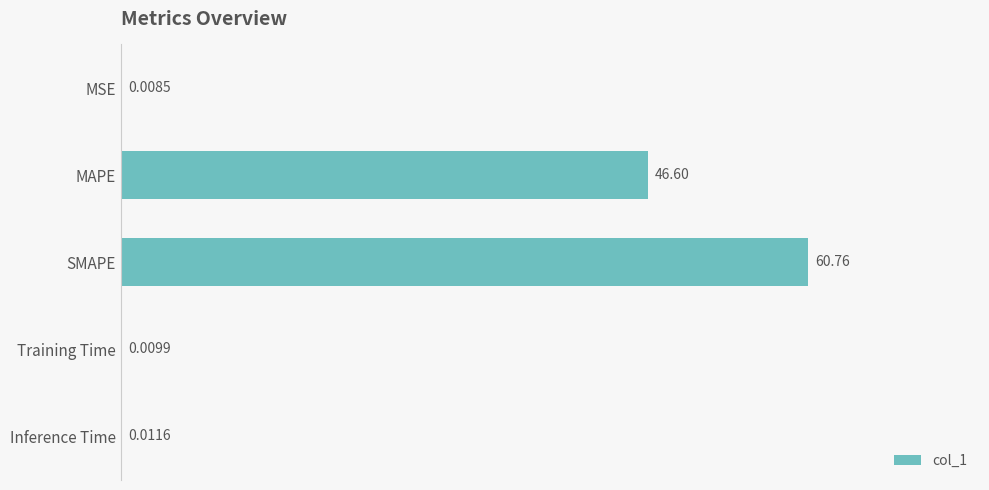

Which label corresponds to the largest value in the chart?

SMAPE